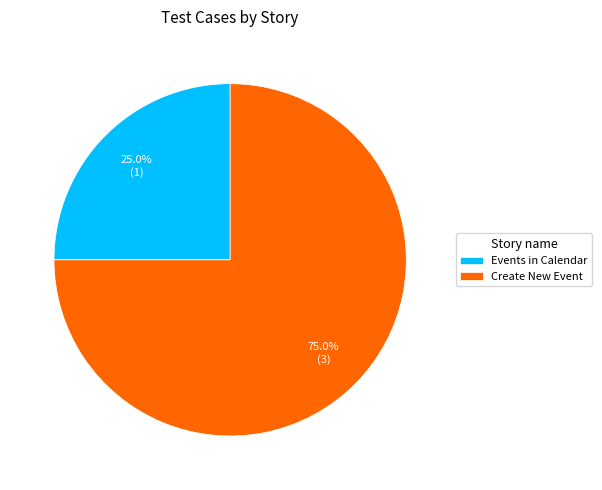

What is the largest slice in the pie chart?

Create New Event